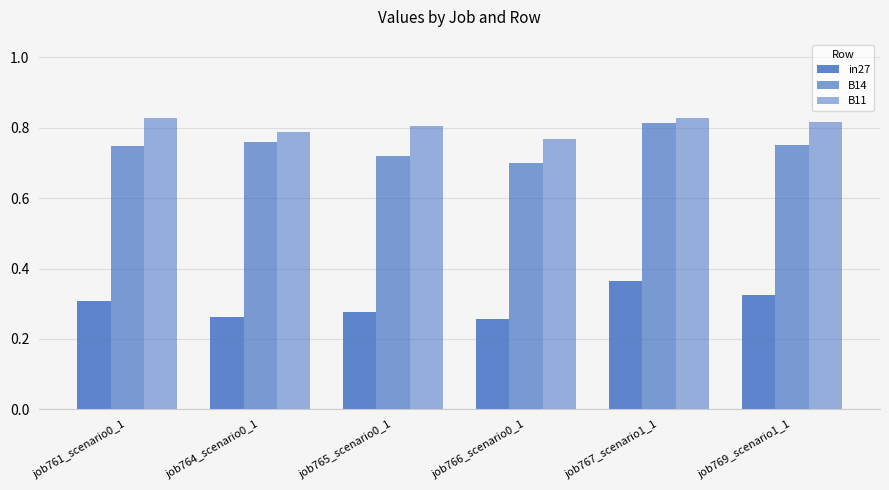

The value of B14 at job764_scenario0_1 is 1.1. True or false?

False